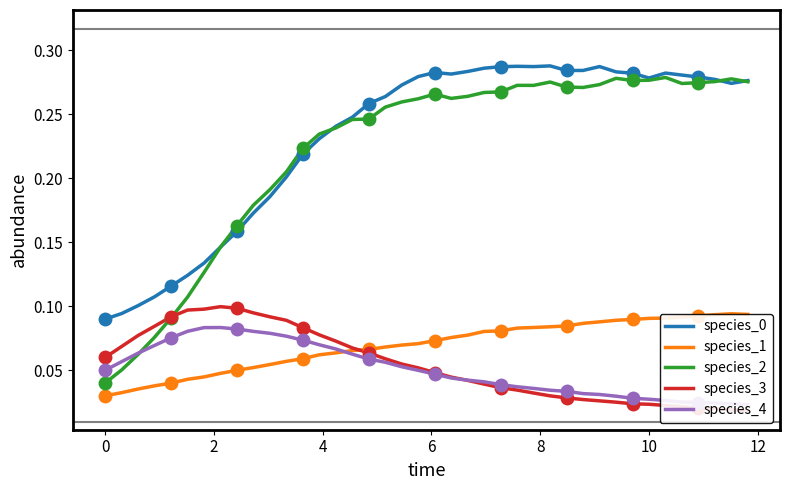

At 30, list the series in order from largest to smallest.

species_0, species_2, species_1, species_4, species_3